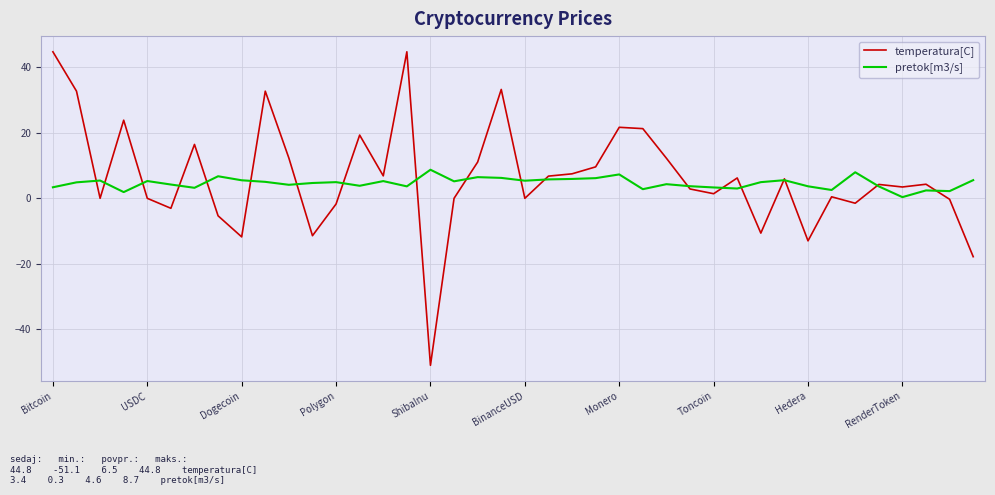

Rank the series by their average value, from highest to lowest.

temperatura[C], pretok[m3/s]